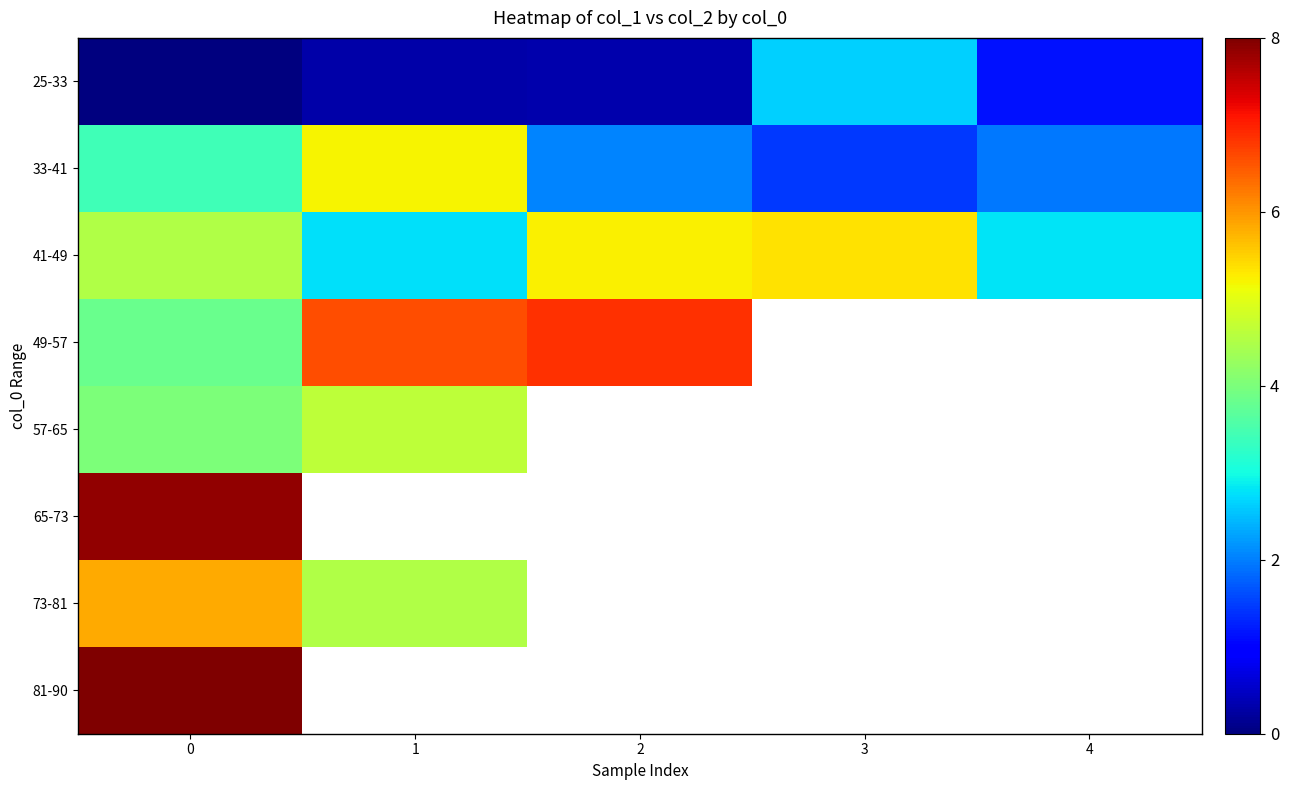

At which label does 49-57 first exceed 6?

1